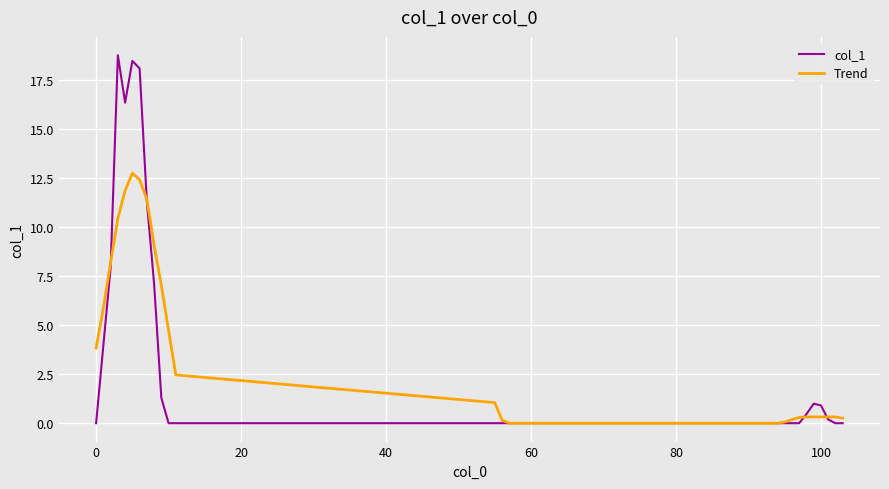

Which series has the largest range (max minus min)?

col_1